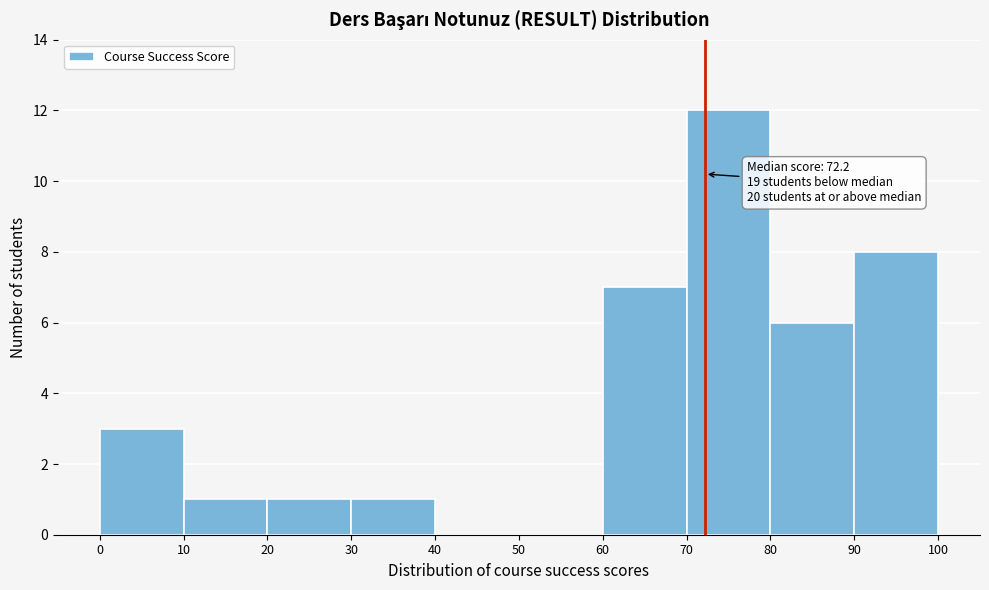

Over which range of the x-axis is the bar tallest?

70 to 80